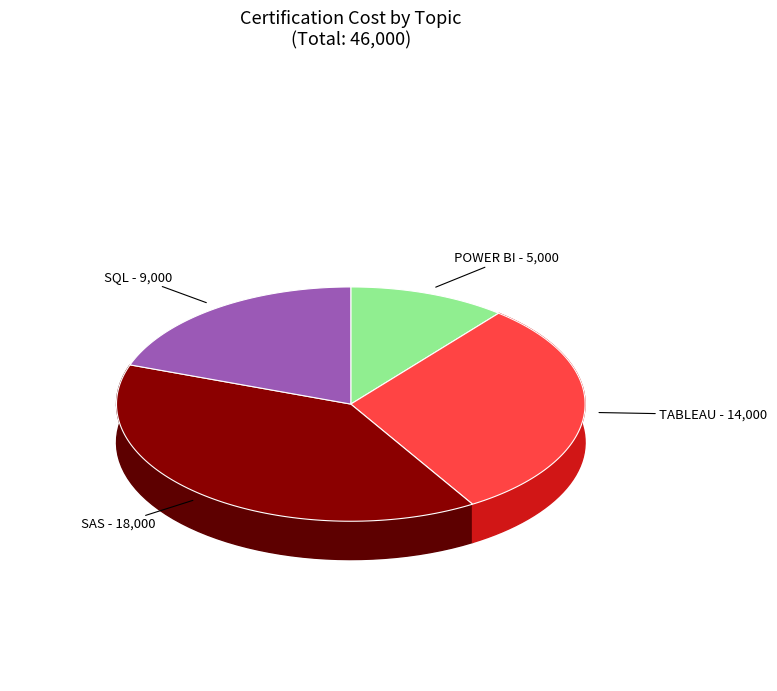

How many slices are in this pie chart?

4